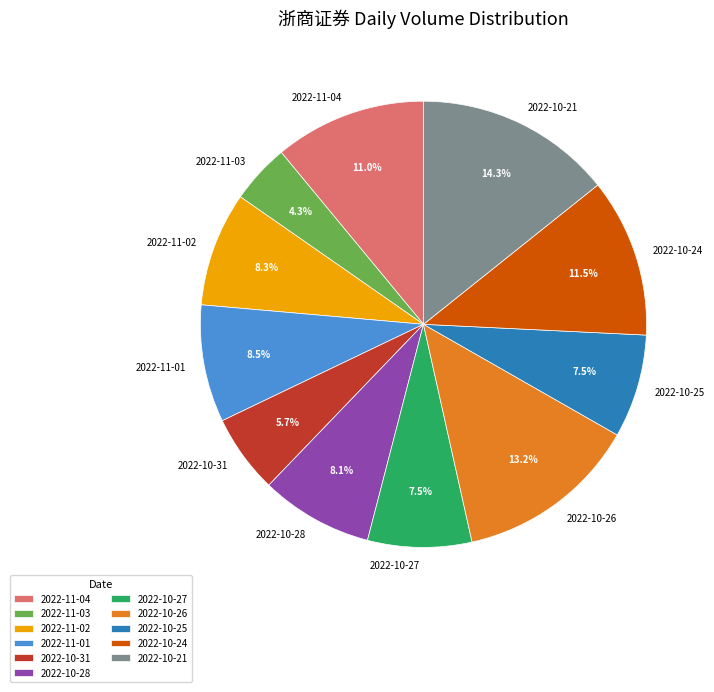

Which has a higher value, 2022-11-03 or 2022-11-02?

2022-11-02